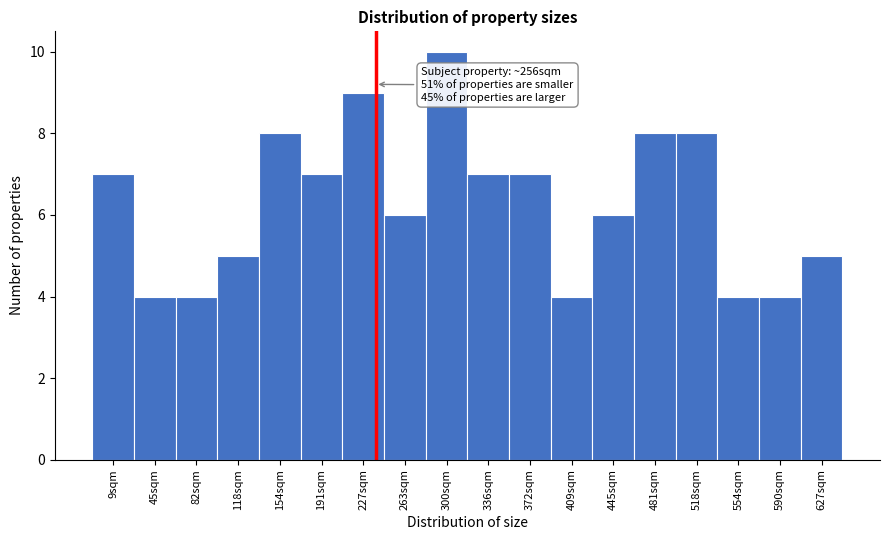

Reading left to right, what are all the values shown in this chart?

7	4	4	5	8	7	9	6	10	7	7	4	6	8	8	4	4	5